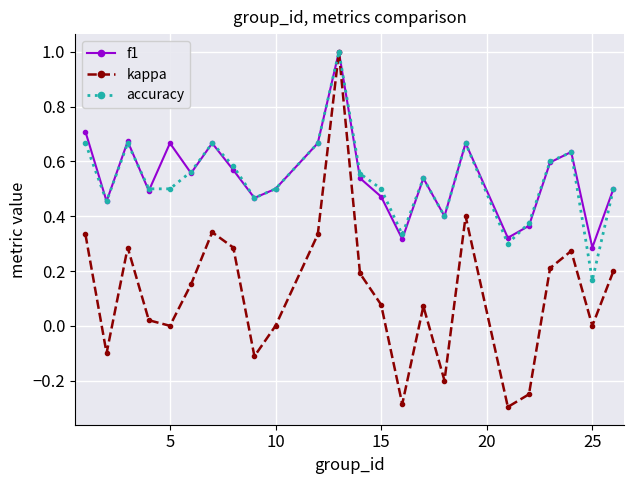

True or false: accuracy has more than 2 interior local peaks.

True